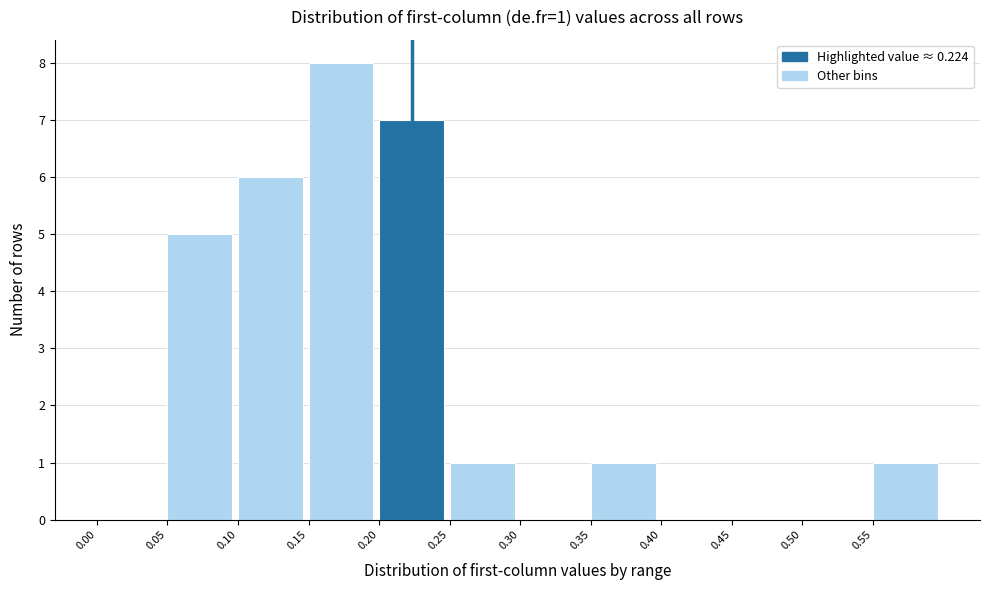

Which range on the x-axis has the tallest bar?

0.15 to 0.20